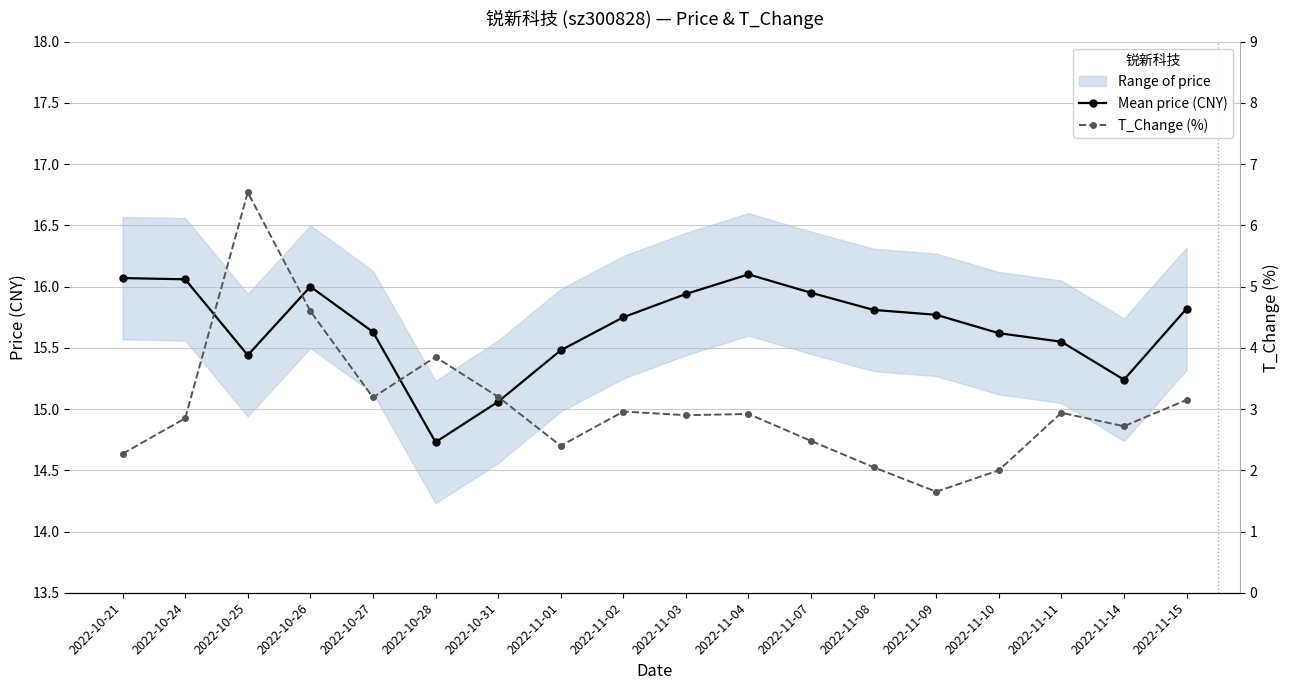

What is the greatest value displayed?

16.1